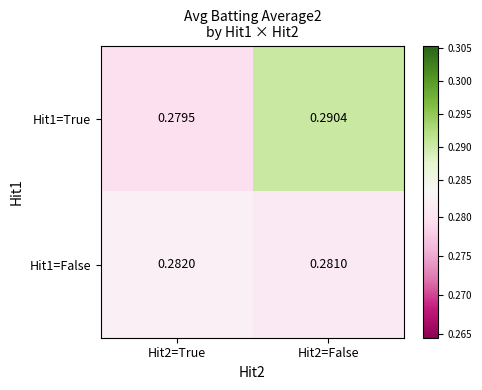

Is the value of Hit1=True at Hit2=True greater than the value of Hit1=False at Hit2=True?

No